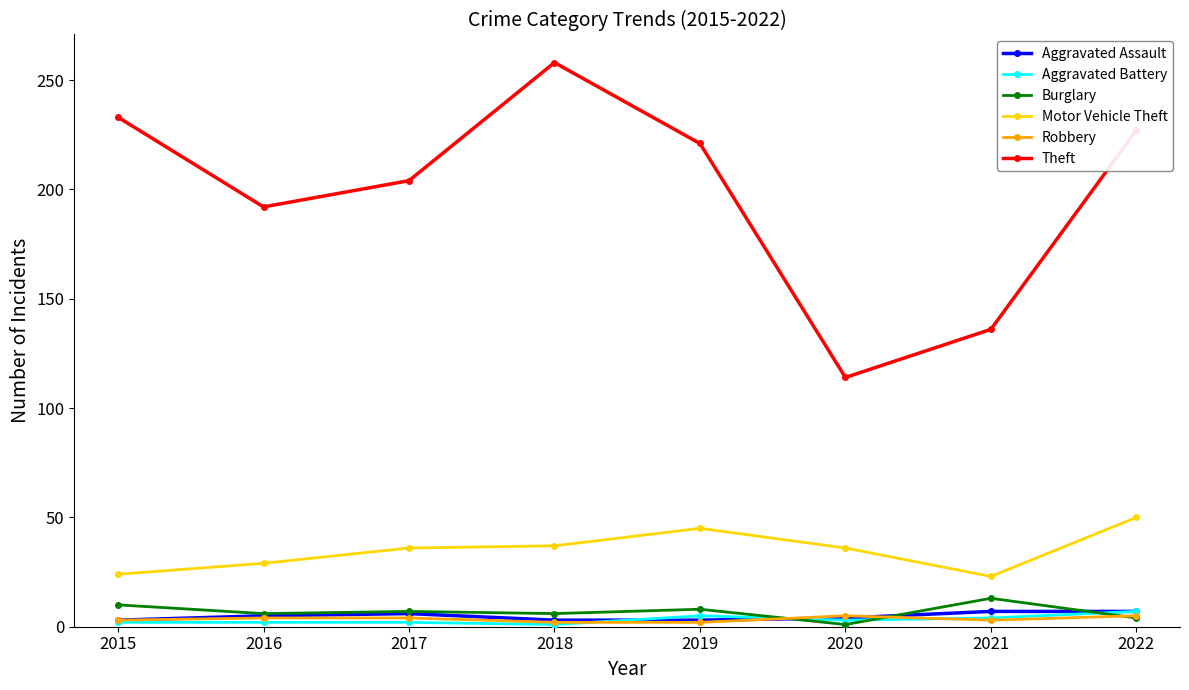

The value of Theft at 2019 is 153. True or false?

False